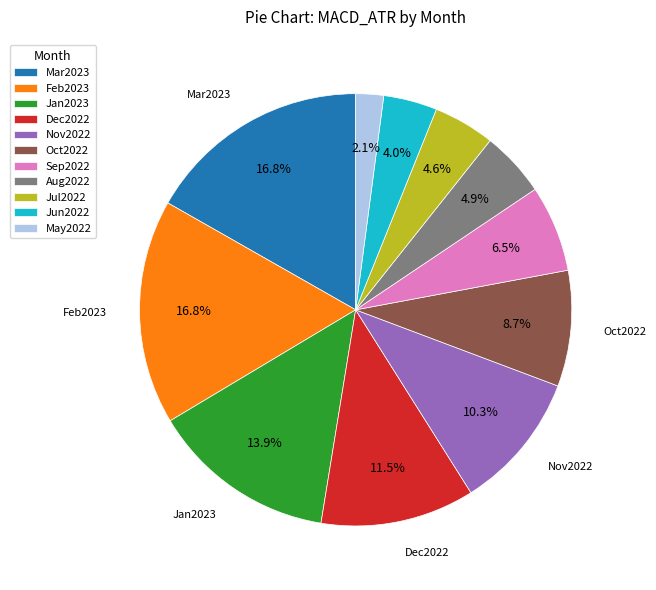

Do Nov2022 and Jun2022 together represent more than half of the pie?

No